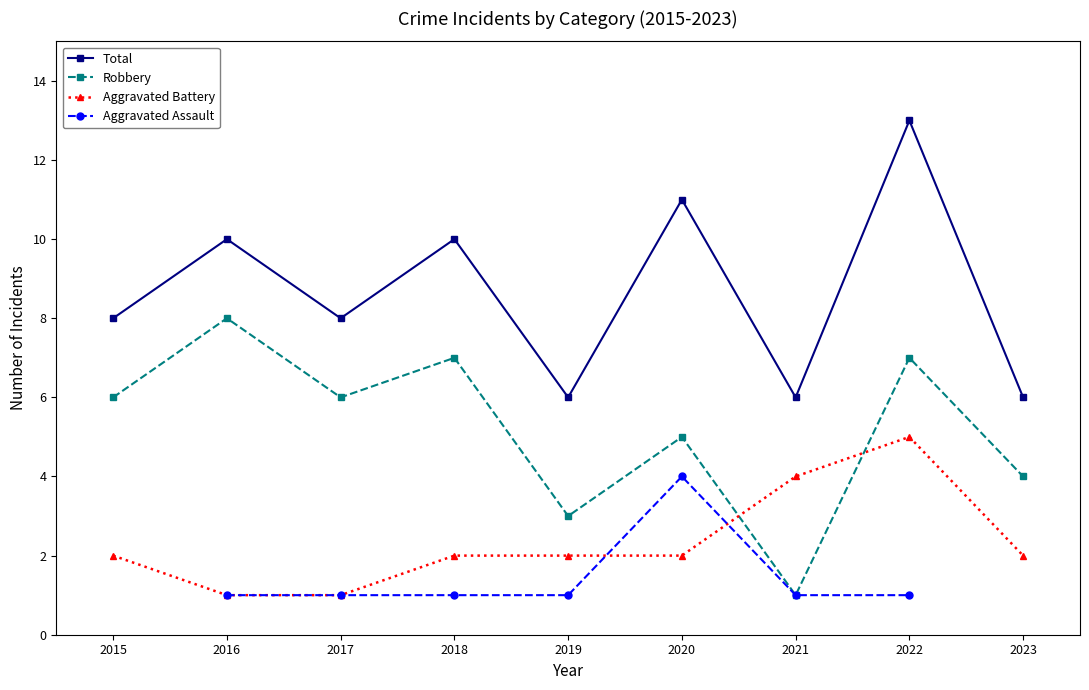

True or false: Aggravated Battery and Total cross at least once.

False